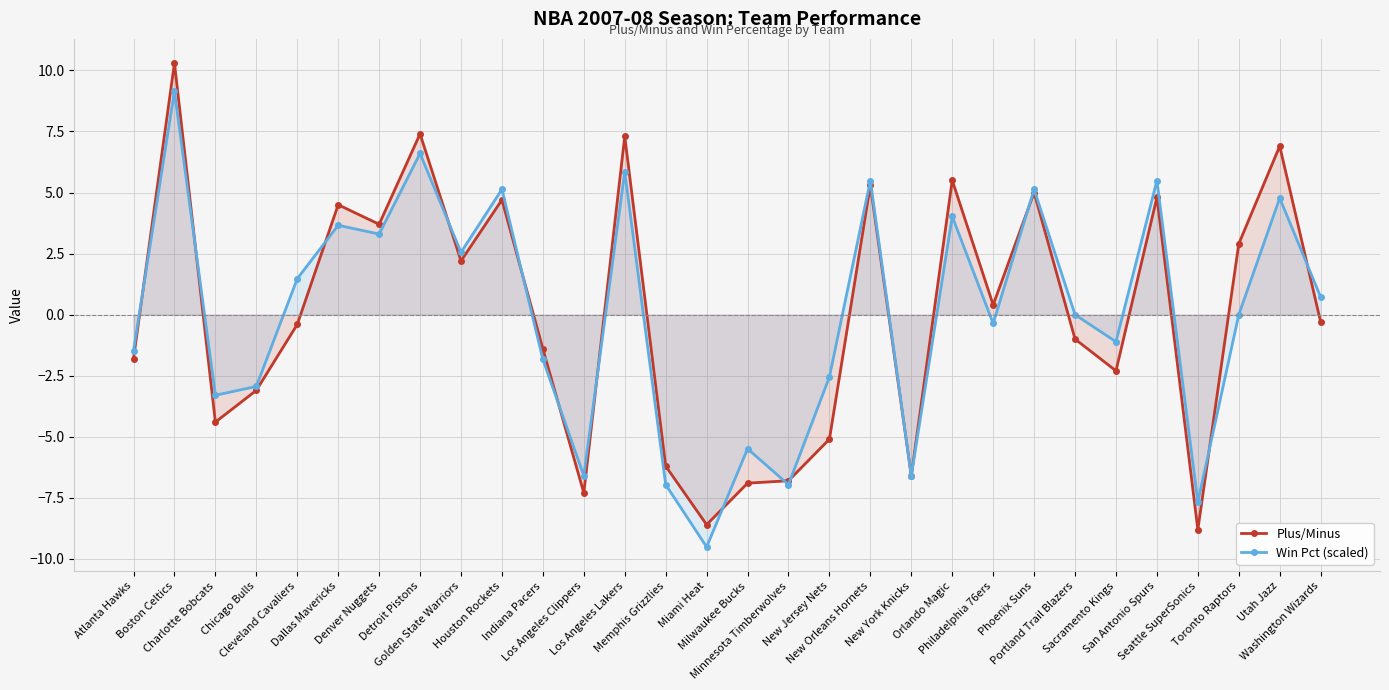

How many series are shown in this chart?

2